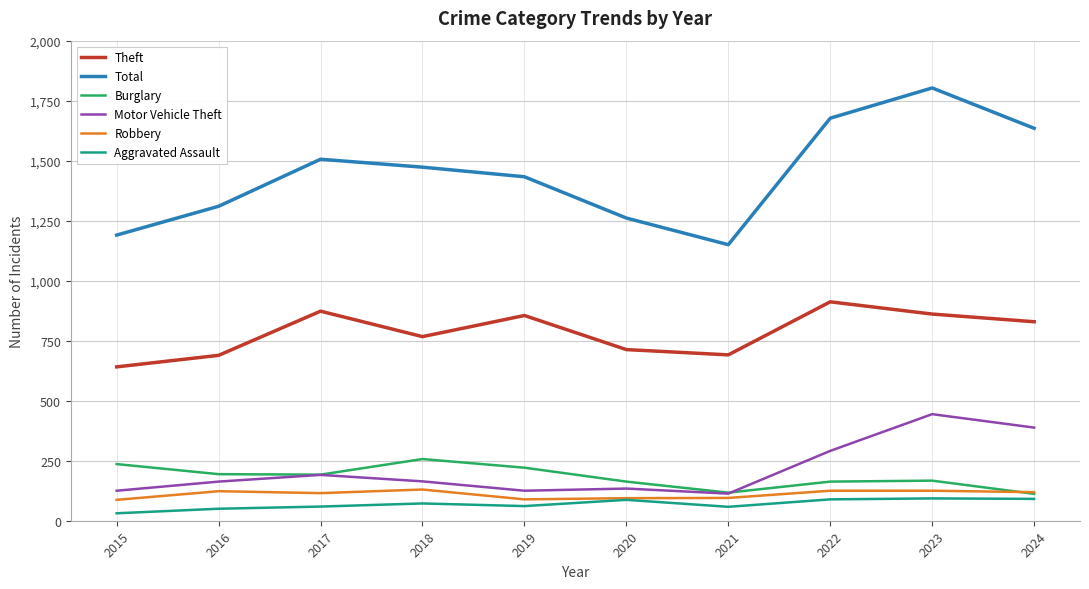

Between 2019 and 2021, which series saw the biggest shift?

Total